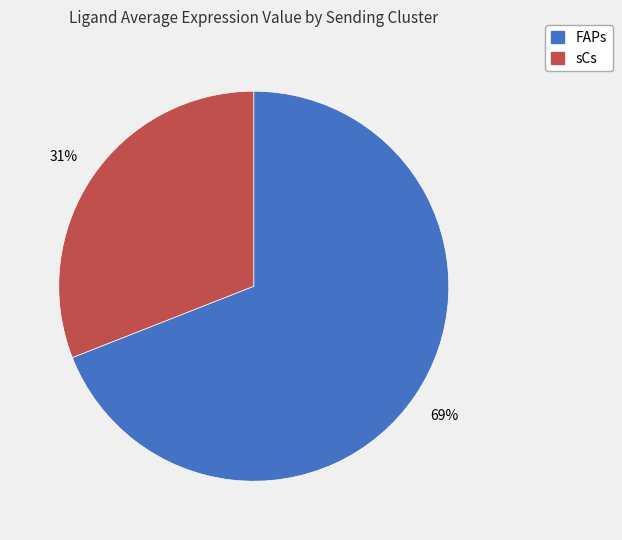

Which category has the biggest portion of the pie?

FAPs